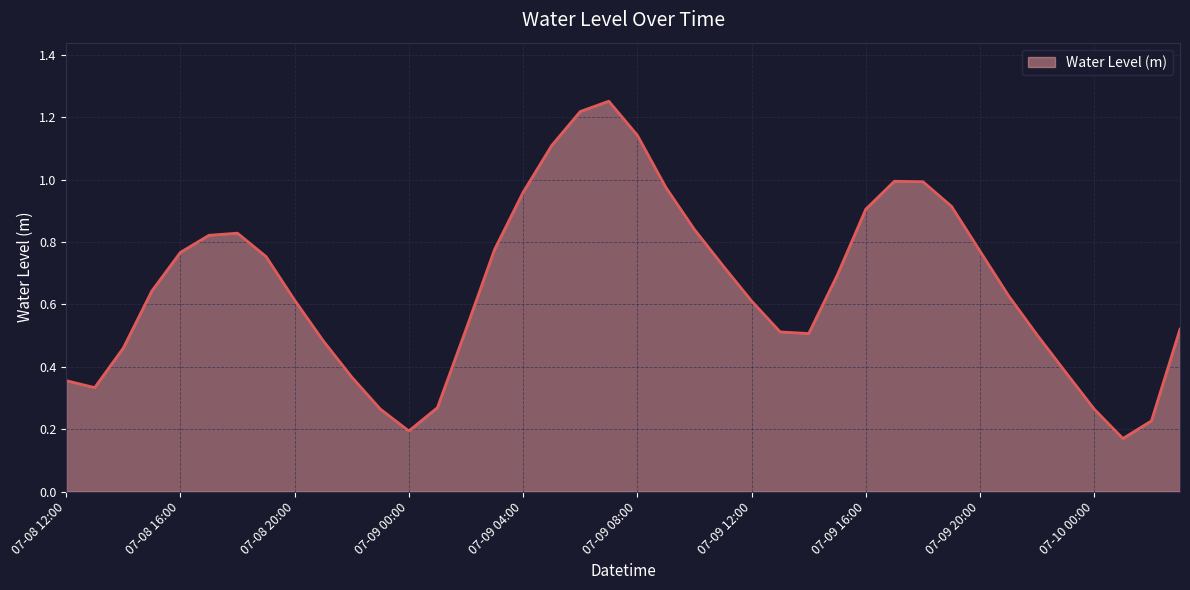

Is this an area chart (filled region under the line)?

Yes